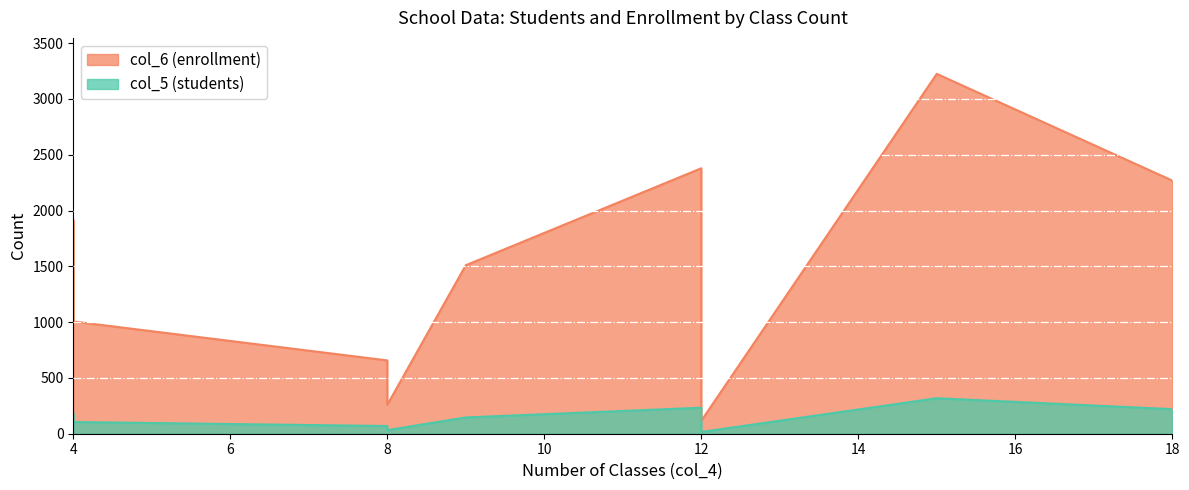

What is the label of the 6th point from the left?

12